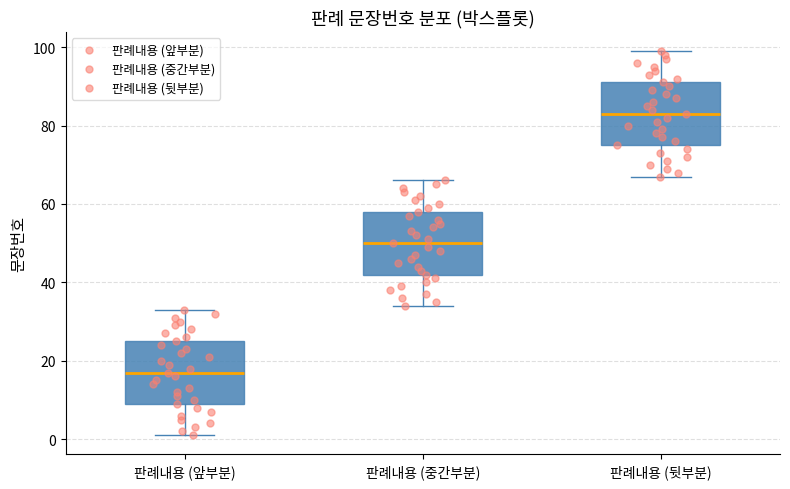

Where does the lower whisker of the box for 판례내용 (중간부분) end on the y-axis? The values are not printed on the chart, so give them approximately, as read against the axis.

34